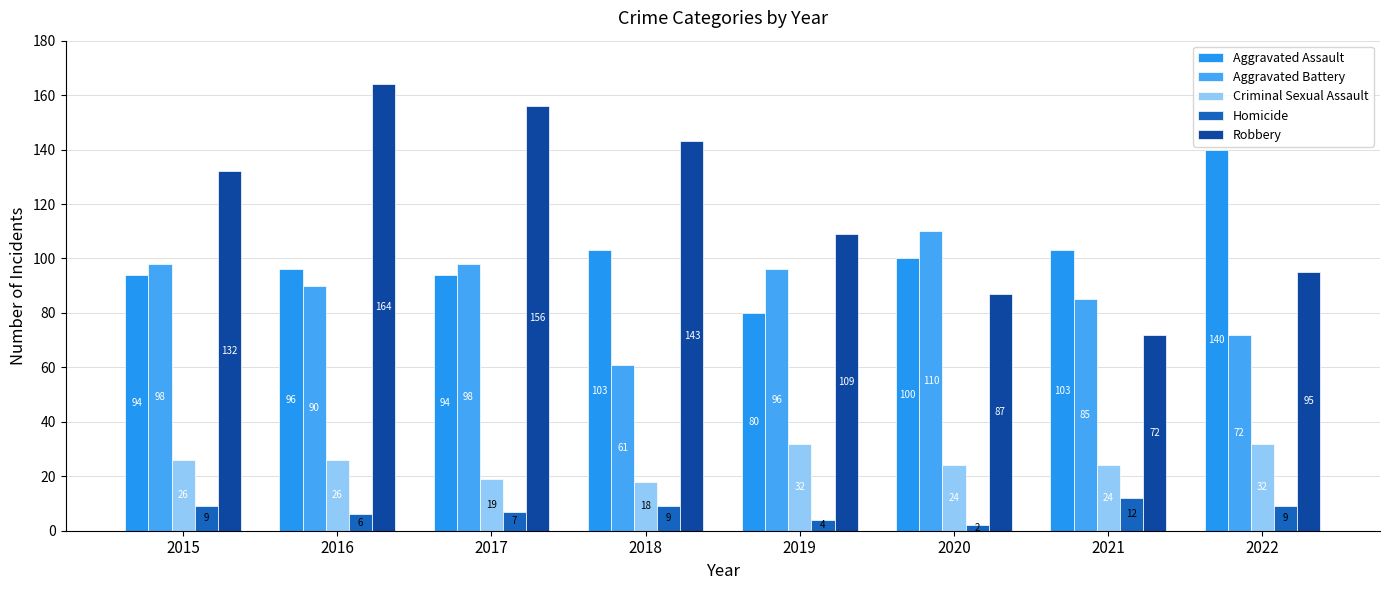

What is the difference between the second highest and minimum values in the Robbery series?

84